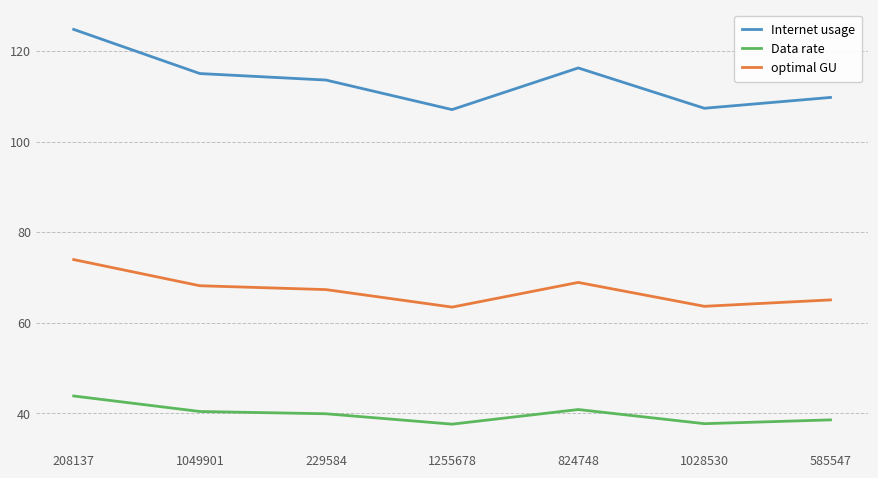

List the series in order of their peak value, lowest first.

Data rate, optimal GU, Internet usage